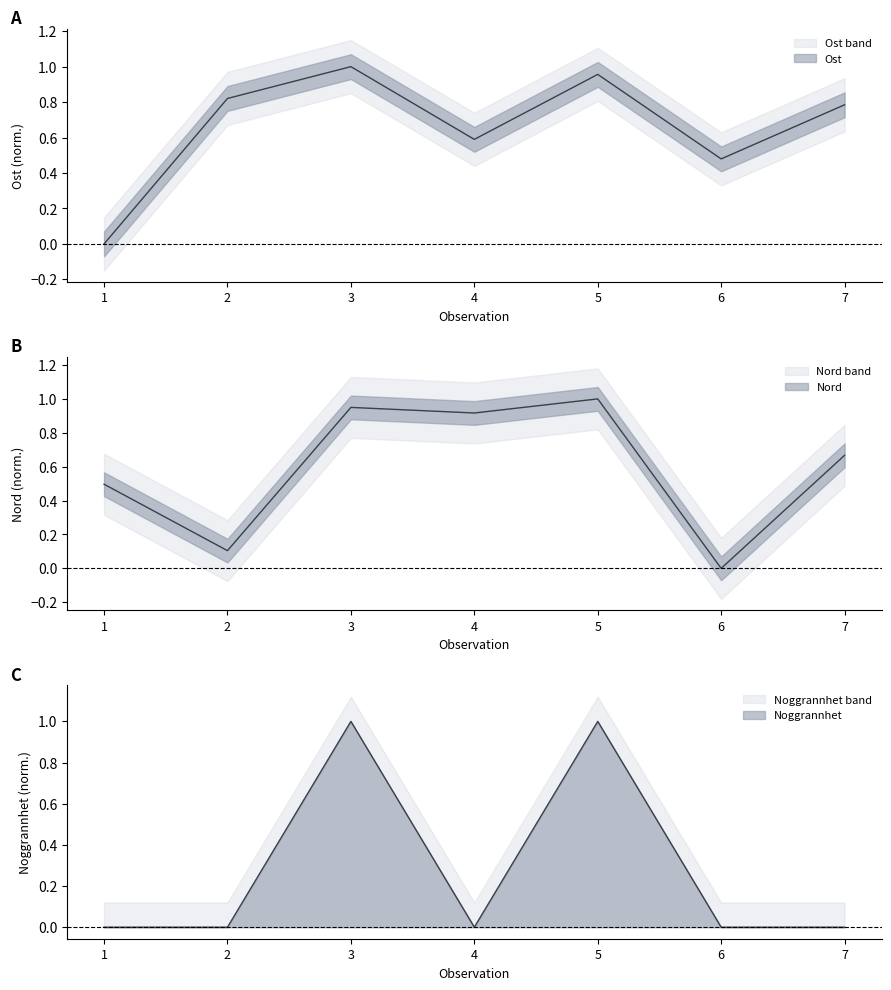

How many distinct data groups are displayed?

3